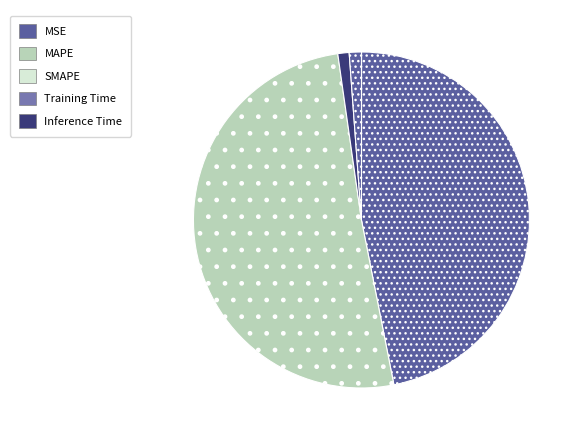

What portion of the pie excludes Inference Time?

98.8%